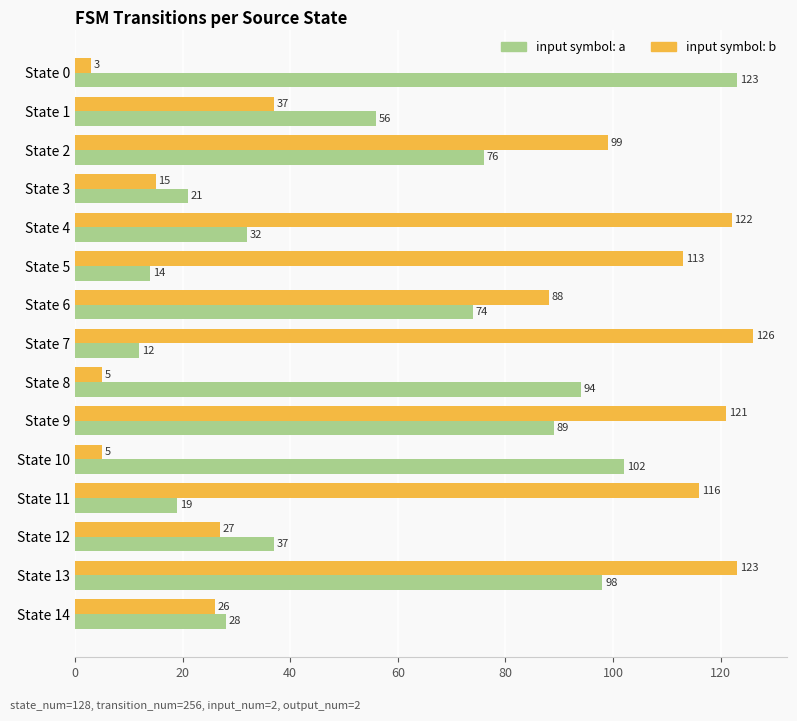

Count the number of categories in the chart.

15